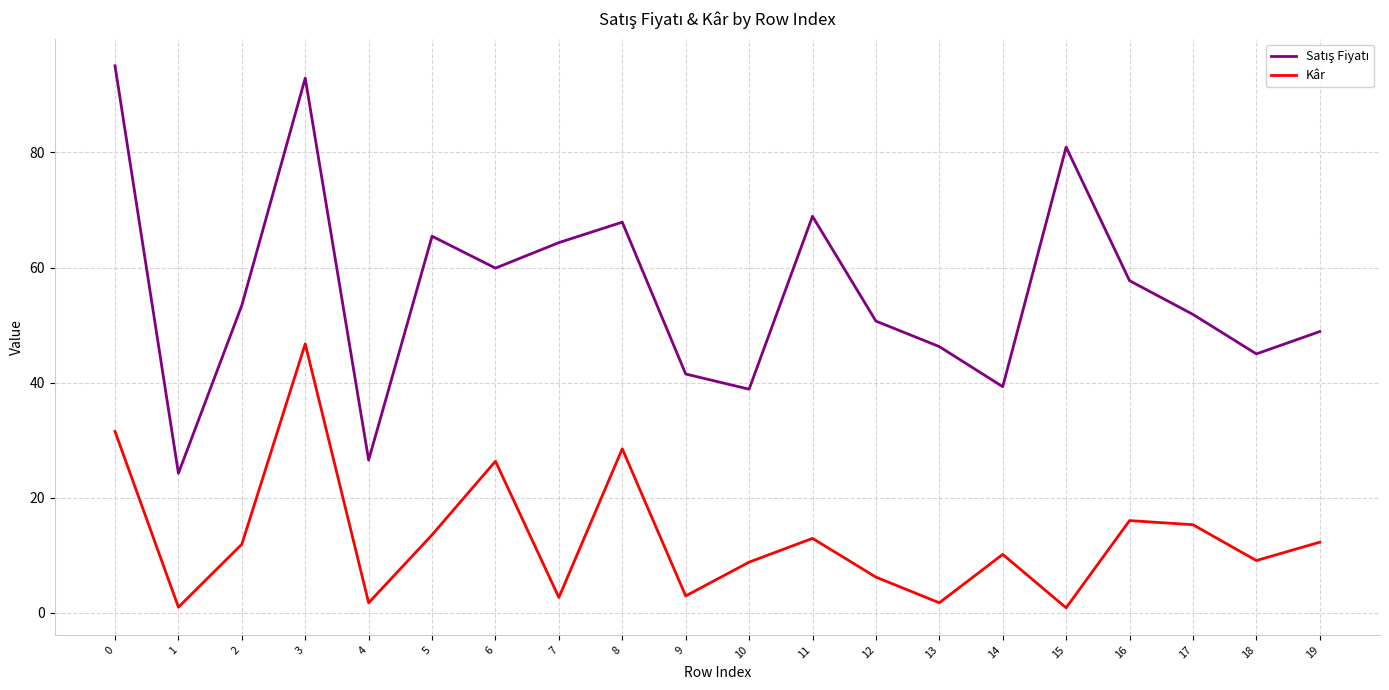

What is the difference between the Kâr values at 5 and 3?

33.2